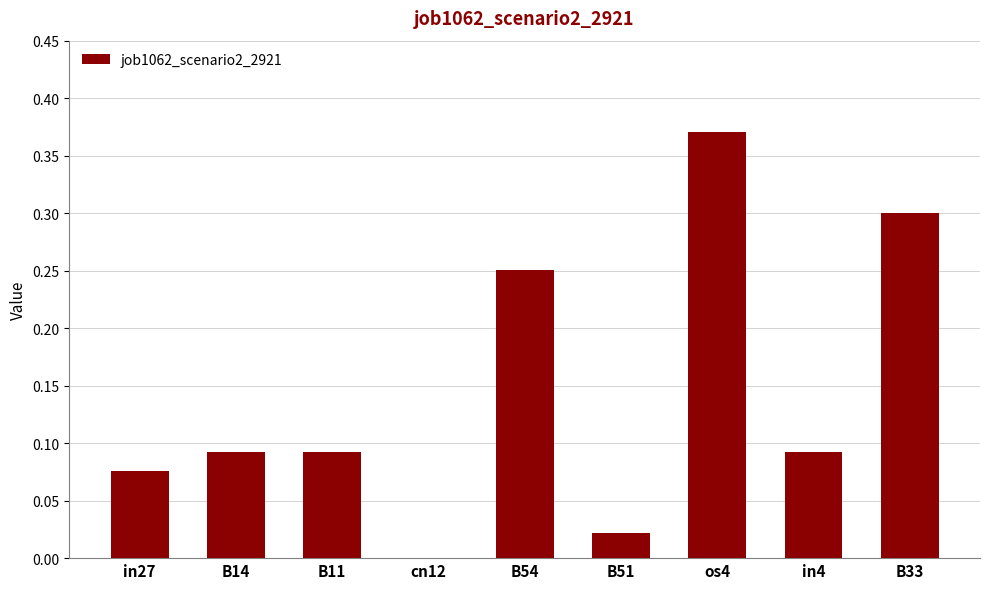

The chart shows a value of 0.0 at B14. True or false?

False